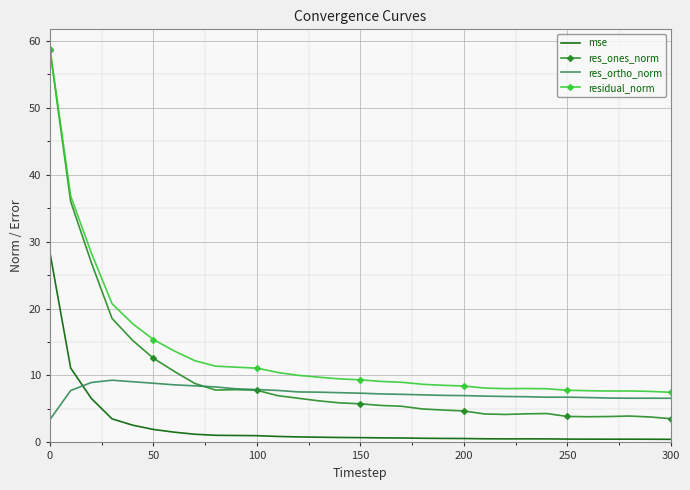

Rank the series by their average value, from lowest to highest.

mse, res_ortho_norm, res_ones_norm, residual_norm